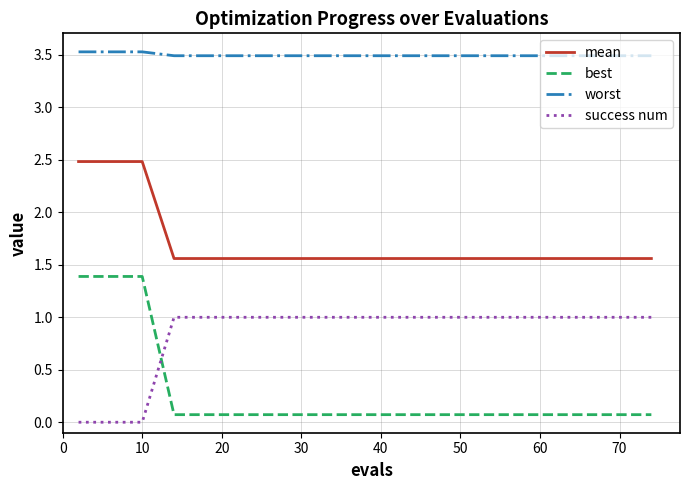

How many categories are shown in the chart?

15